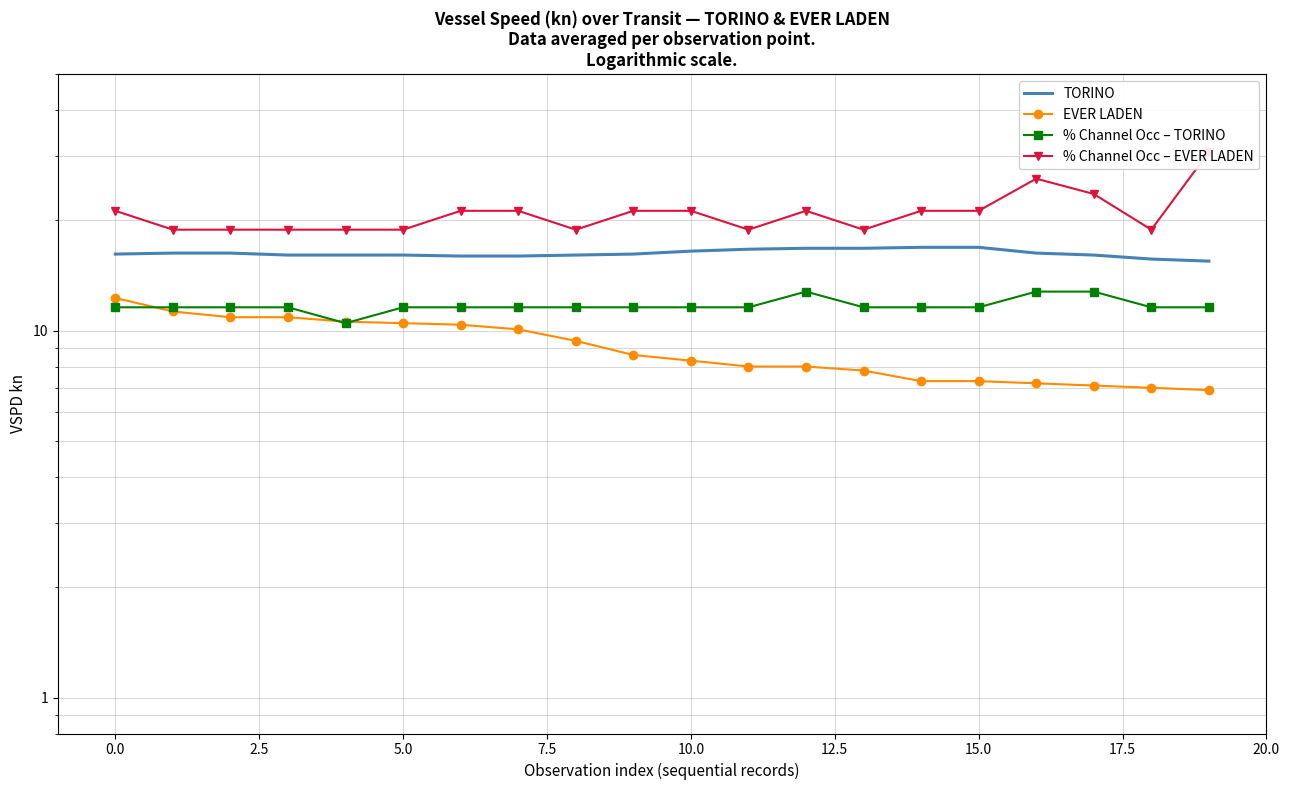

Which series has the largest total across all categories?

% Channel Occ – EVER LADEN